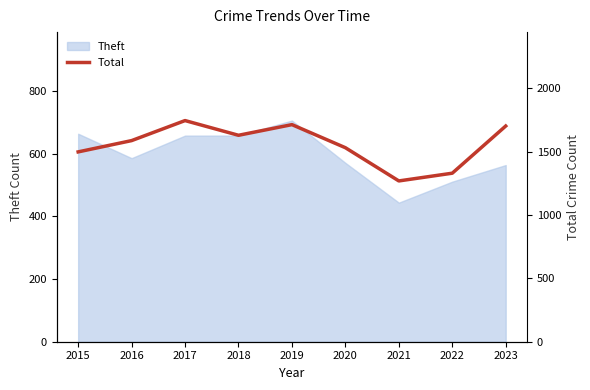

What is the difference between the values at 2016 and 2019?

126